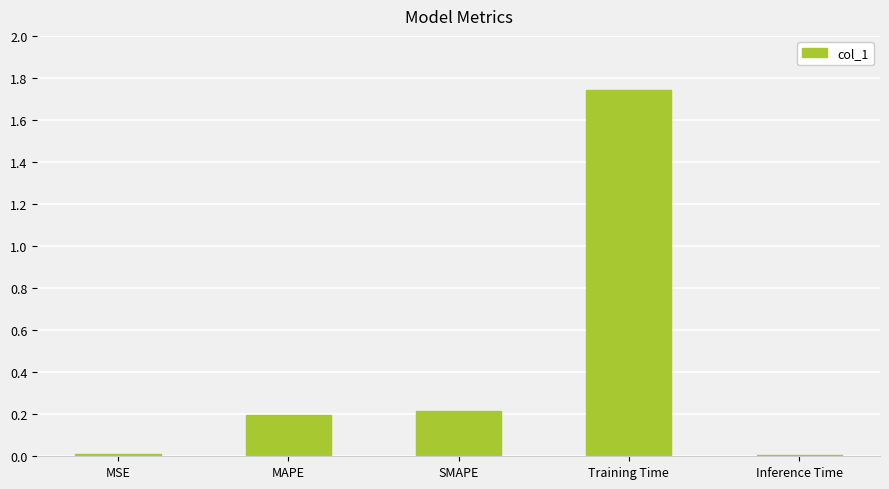

At which category does the chart reach its peak across all series?

Training Time